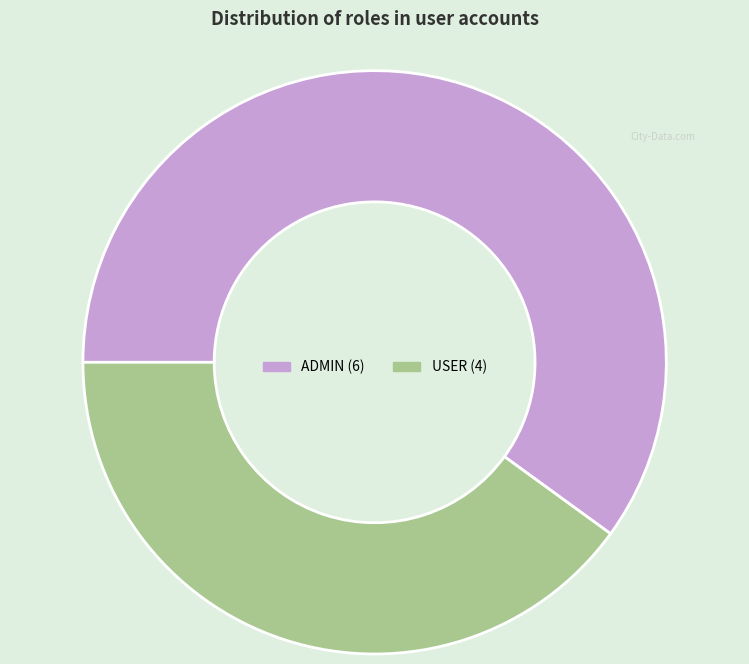

Do ADMIN and USER together represent more than half of the pie?

Yes